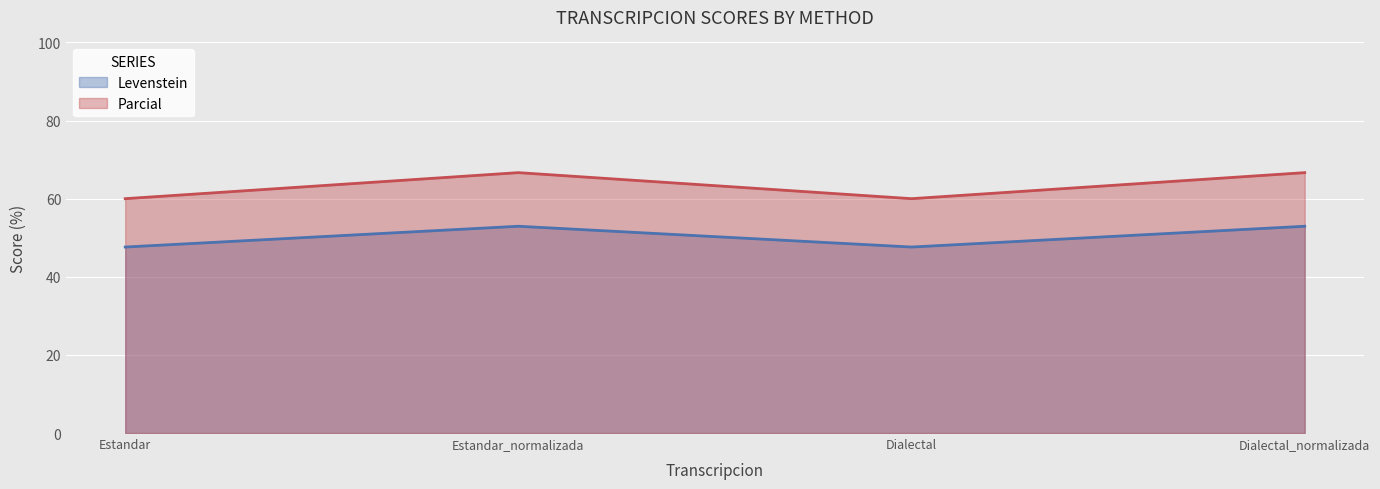

What position from the right is Dialectal_normalizada?

1